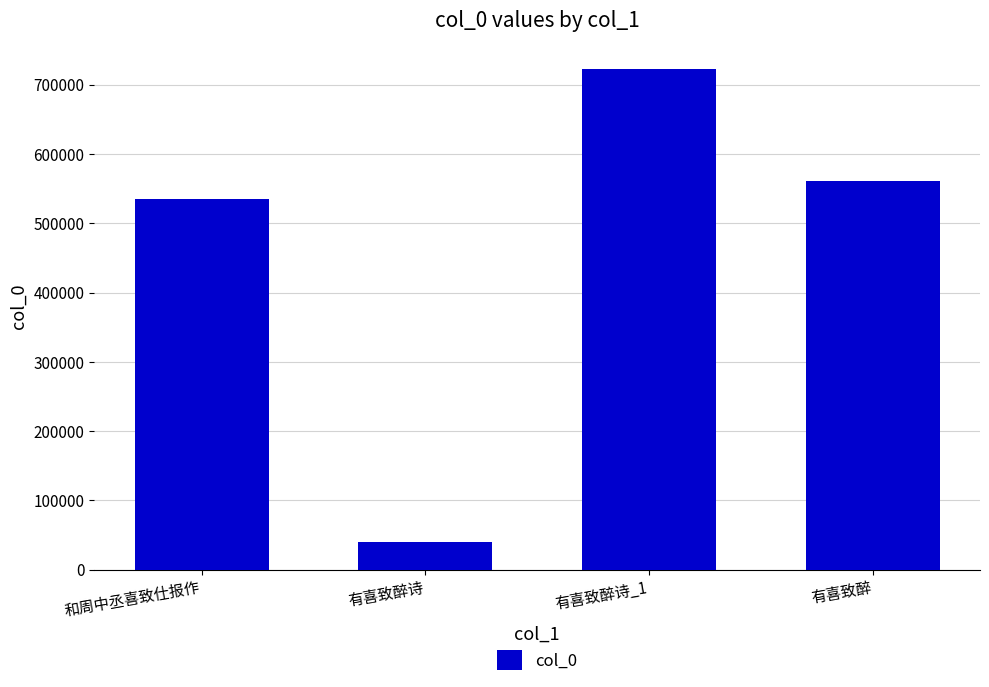

What is the greatest value displayed?

723510